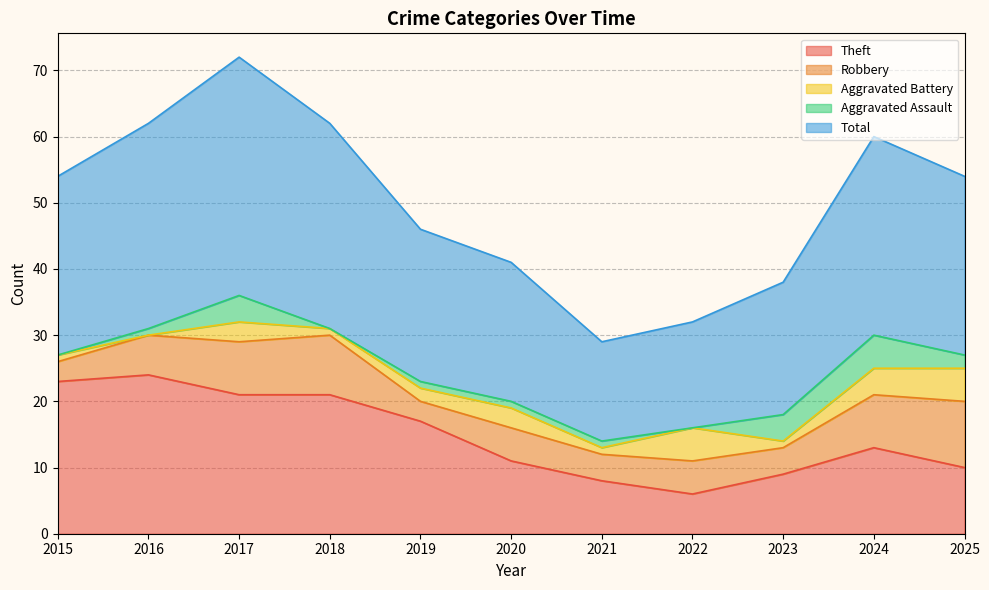

At which category is the sum across all series the highest?

2017